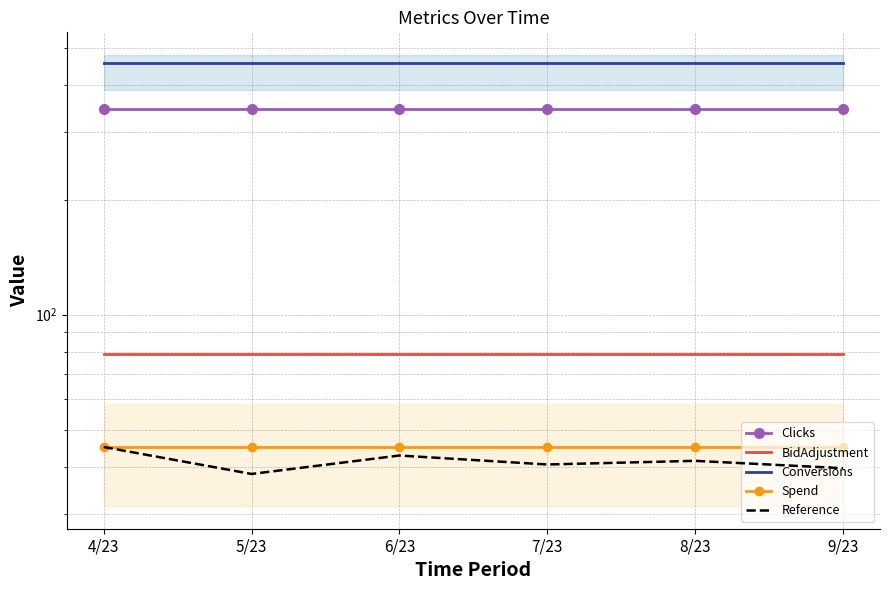

What is the total value across all series at 5/23?

963.1